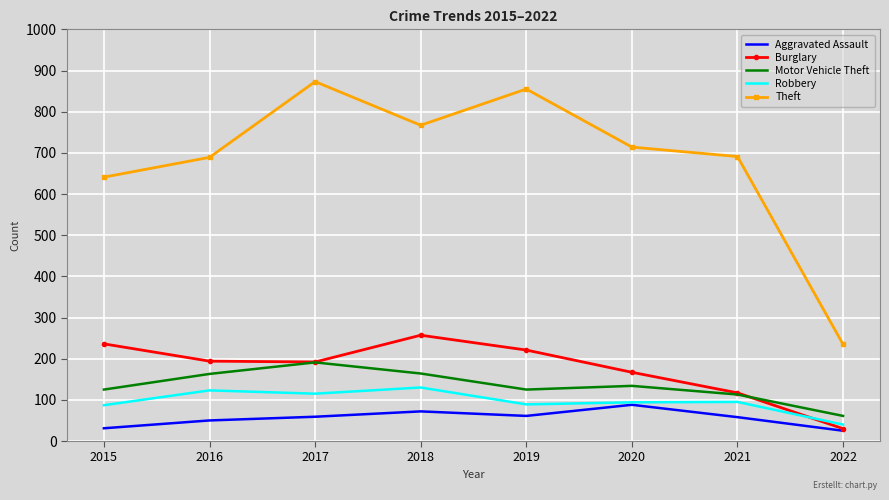

What is the total value across all series at 2015?

1120